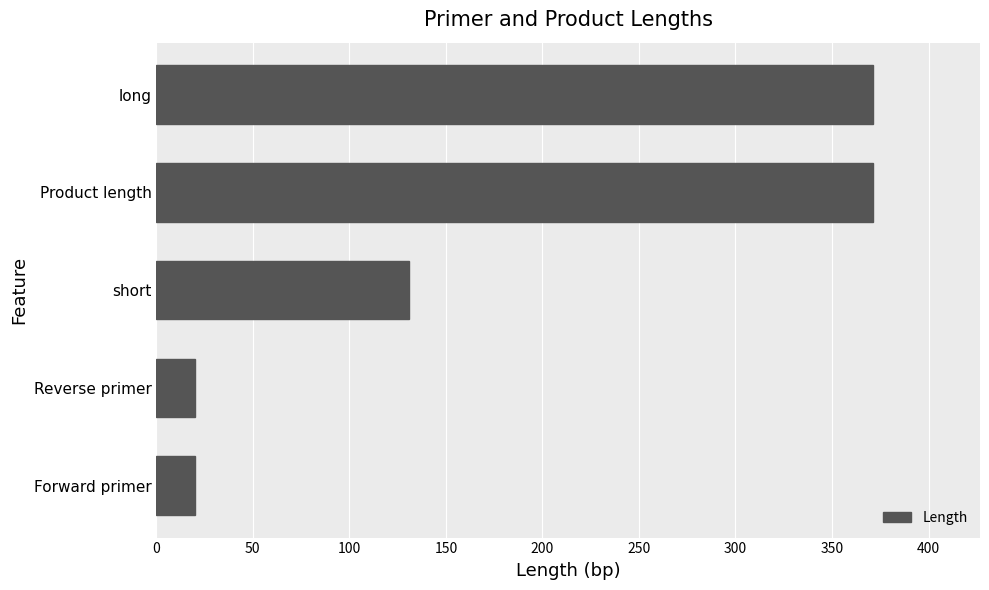

How many data points are less than 131?

2